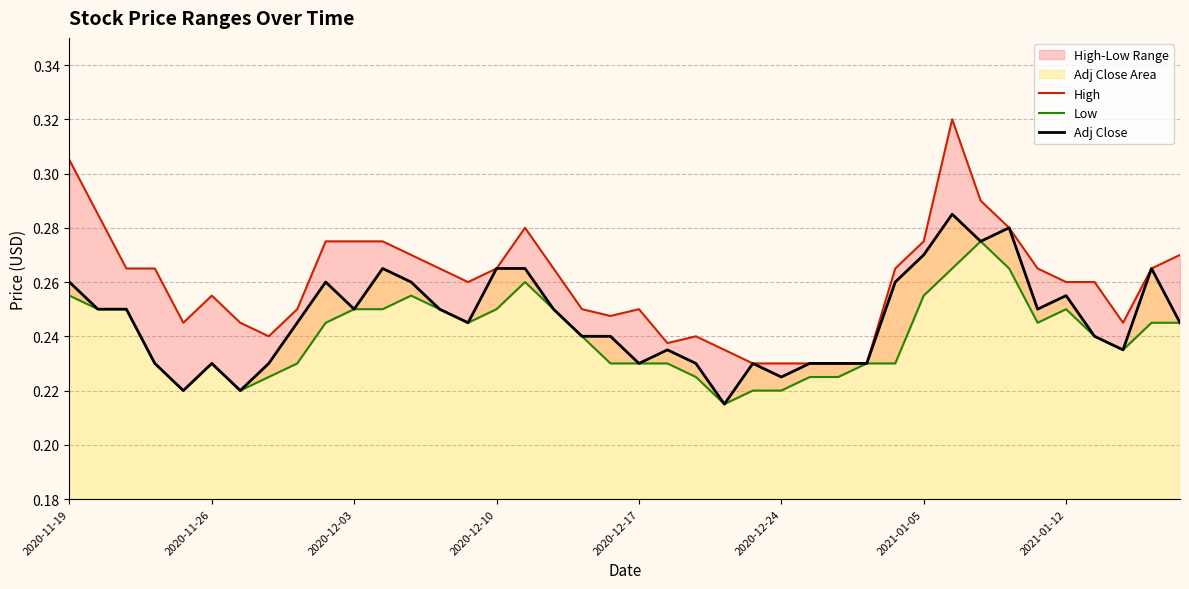

Which series has the largest range (max minus min)?

High